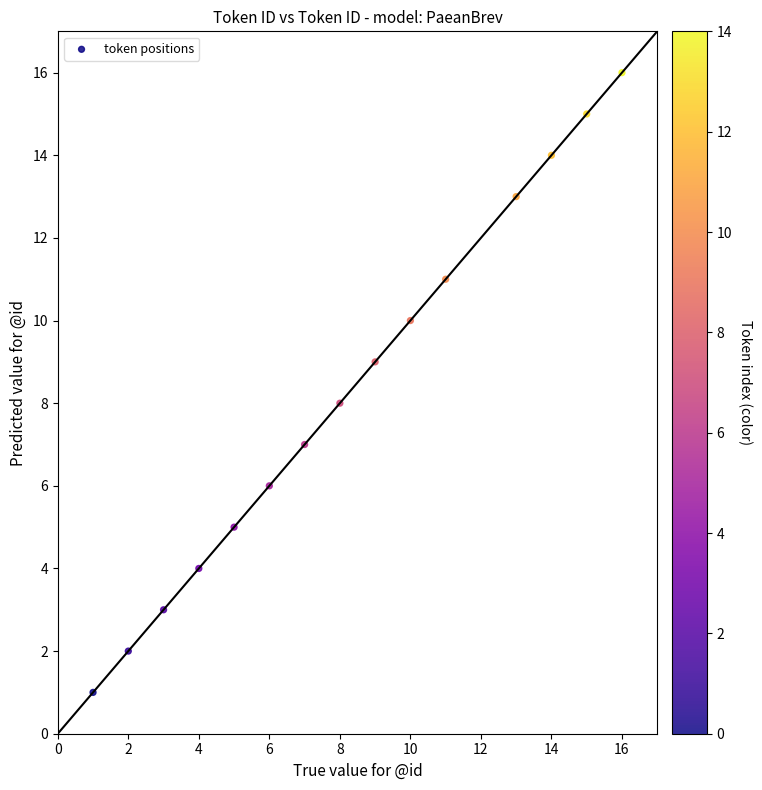

What is the range of Y values (max minus min)?

15